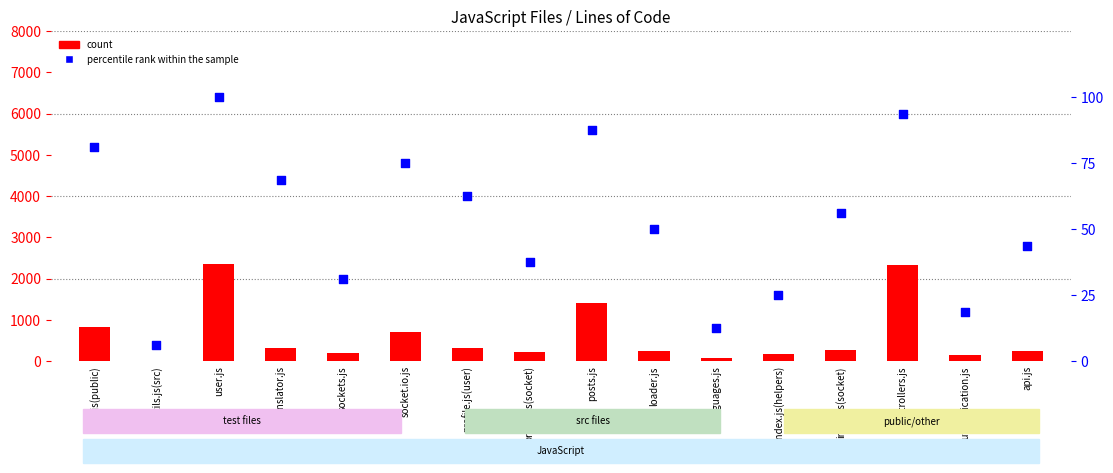

What are all the series names shown in the legend?

count, percentile rank within the sample